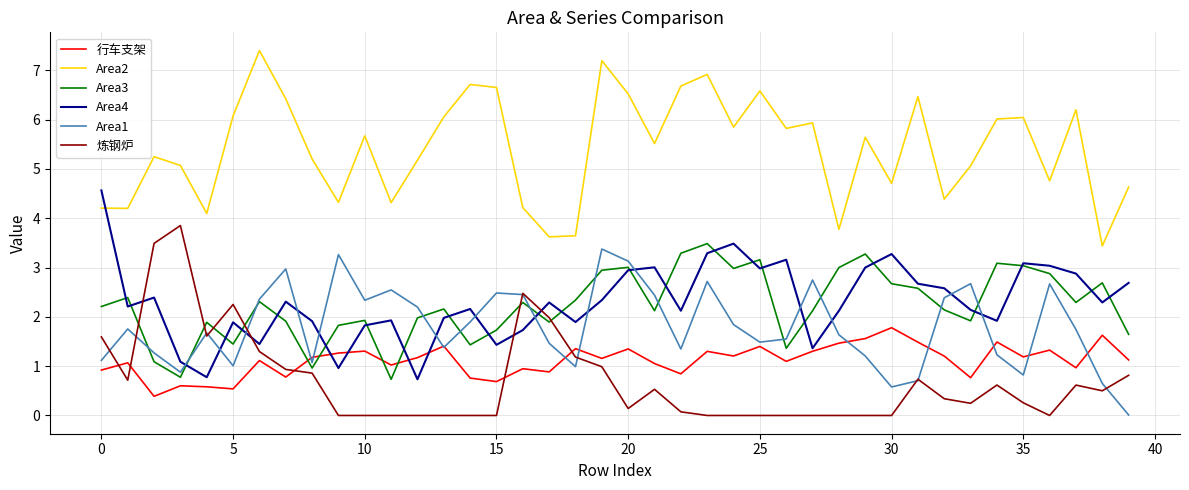

True or false: Area2 and 行车支架 cross at least once.

False